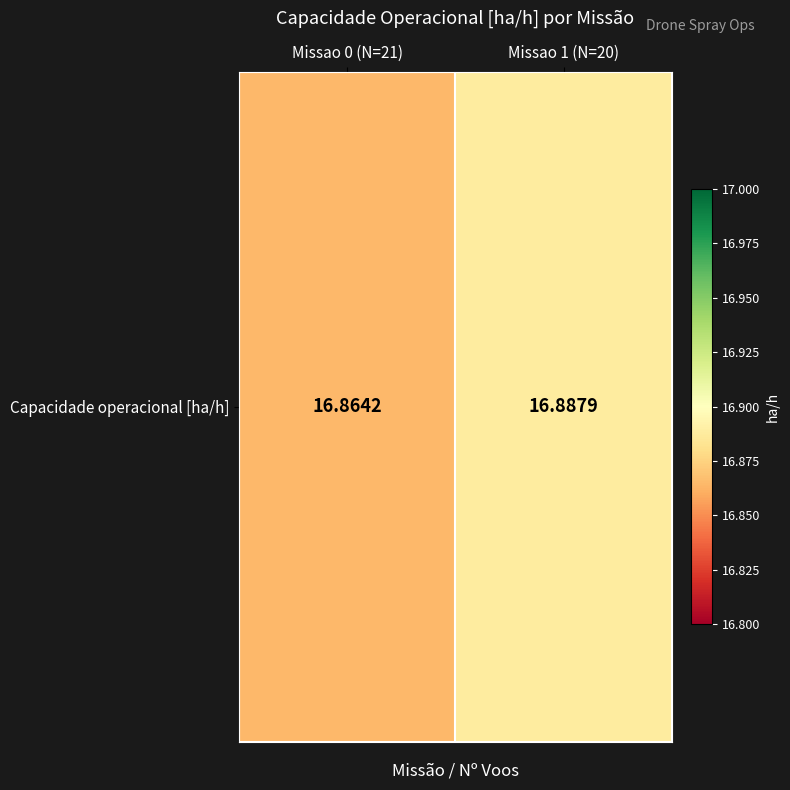

Between Missao 1 (N=20) and Missao 0 (N=21), which is larger?

Missao 1 (N=20)